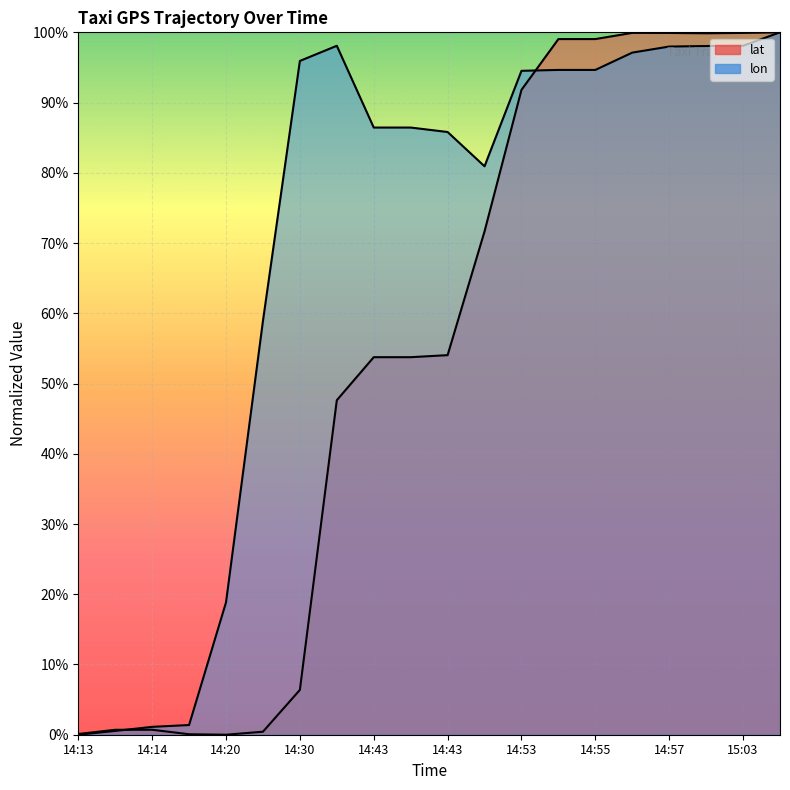

How many interior local valleys does the lon series have?

1